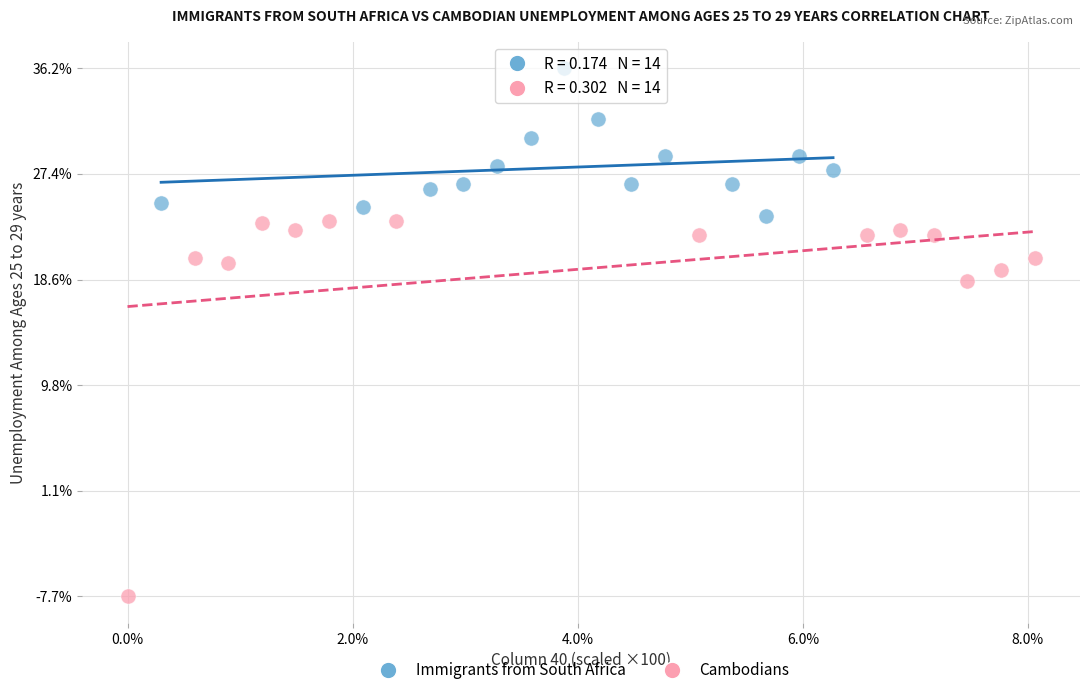

Which series has the largest Y range (max minus min)?

Cambodians